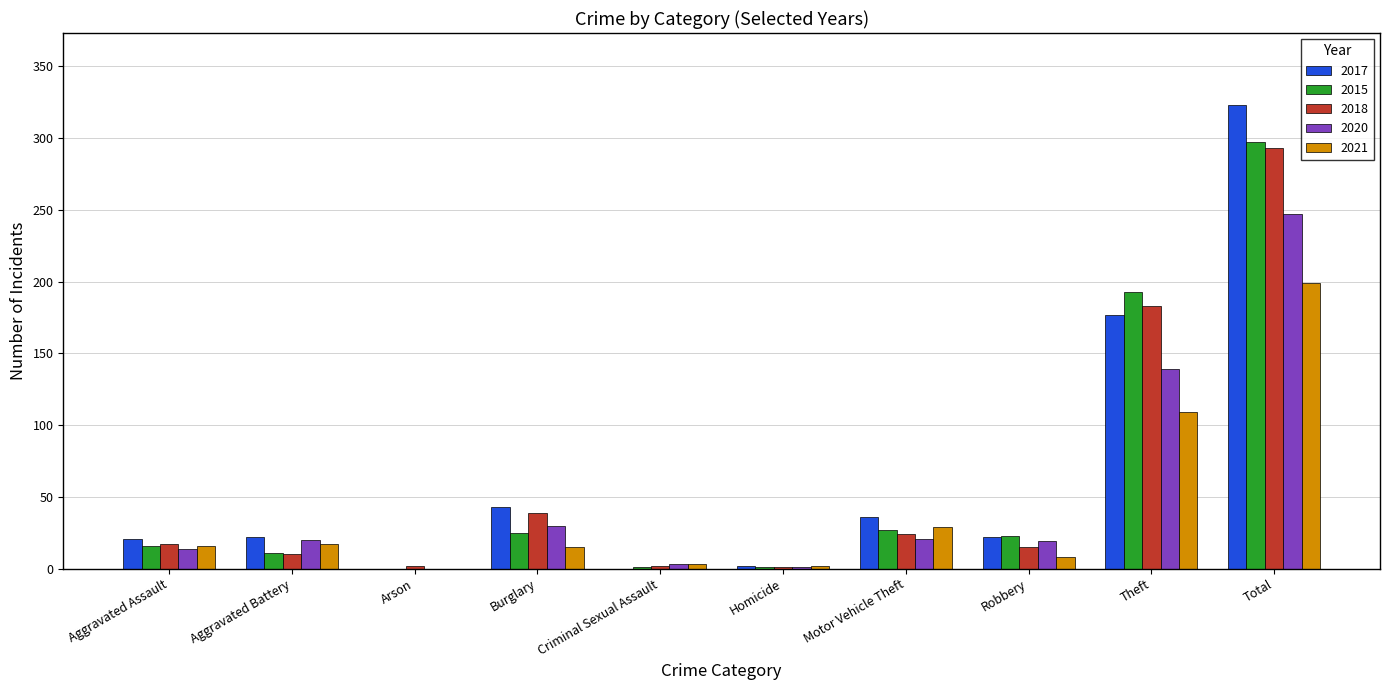

Which label corresponds to the largest value in the chart?

Total